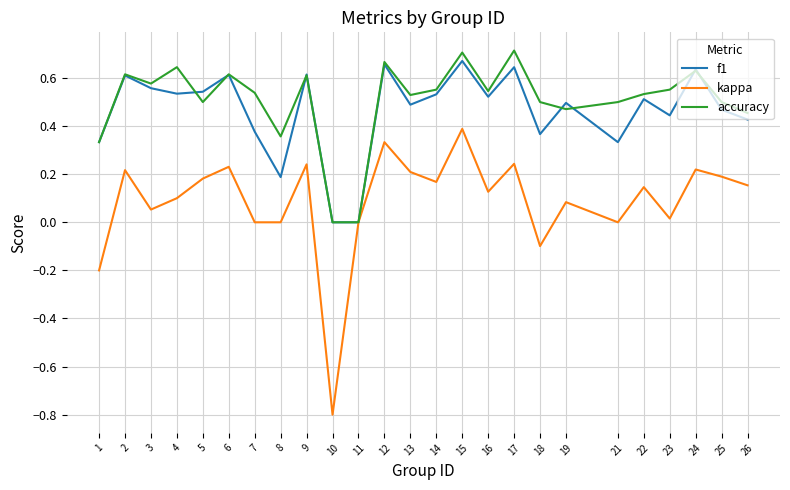

The value of f1 at 8 is 0.3. True or false?

False